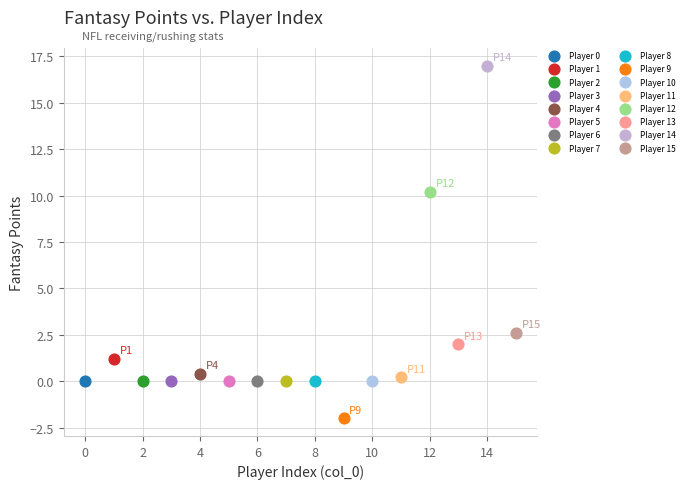

Which series contains the highest Y value?

Player 14